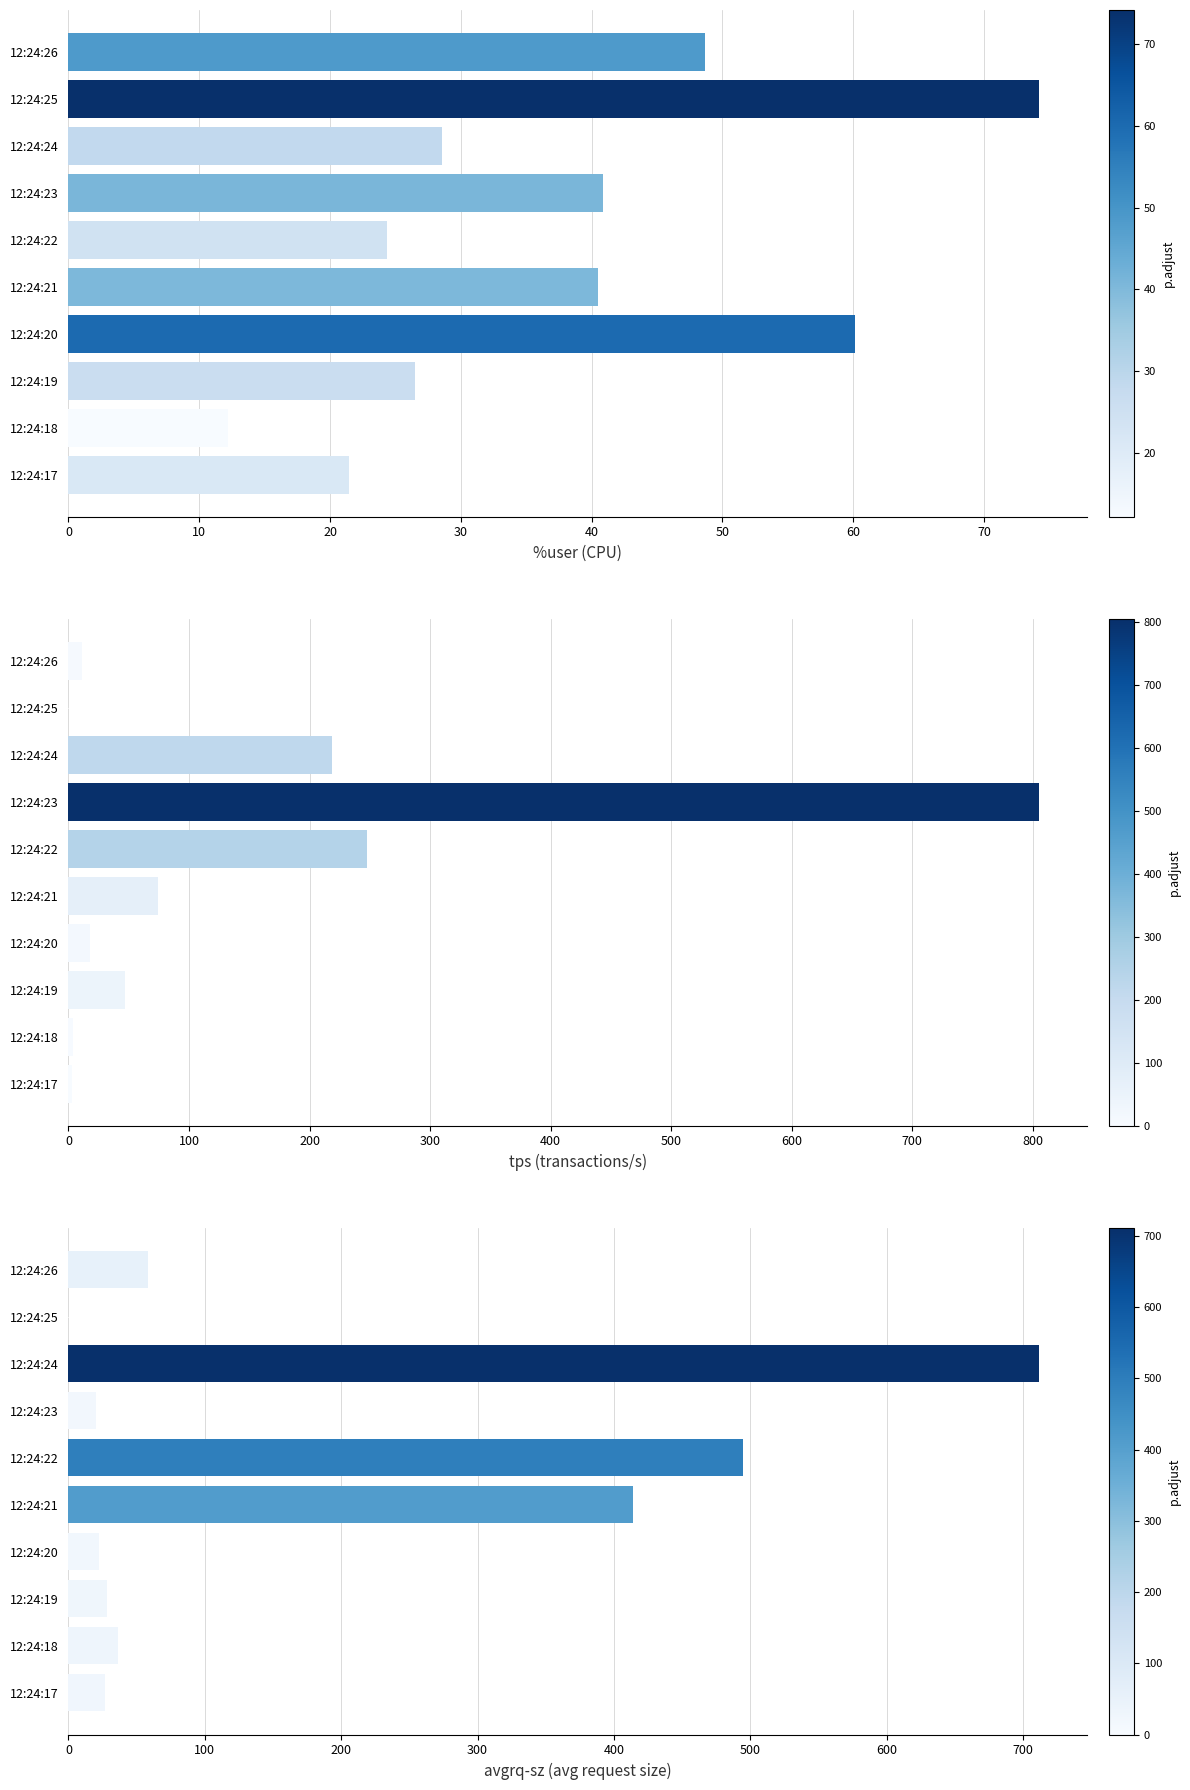

Is the value of %user at 12:24:18 greater than the value of avgrq-sz at 12:24:18?

No